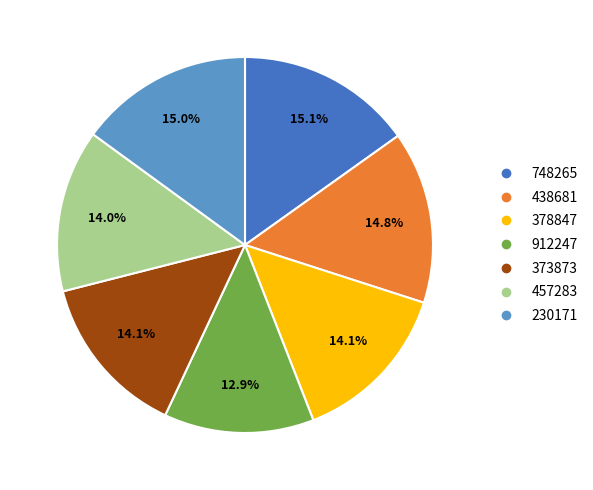

Do 373873 and 912247 together represent more than half of the pie?

No